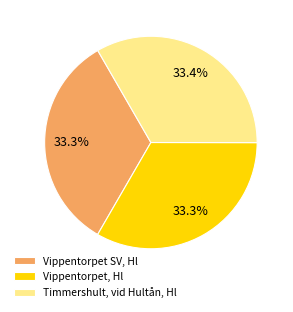

True or false: Timmershult, vid Hultån, Hl accounts for 33% of the total.

True